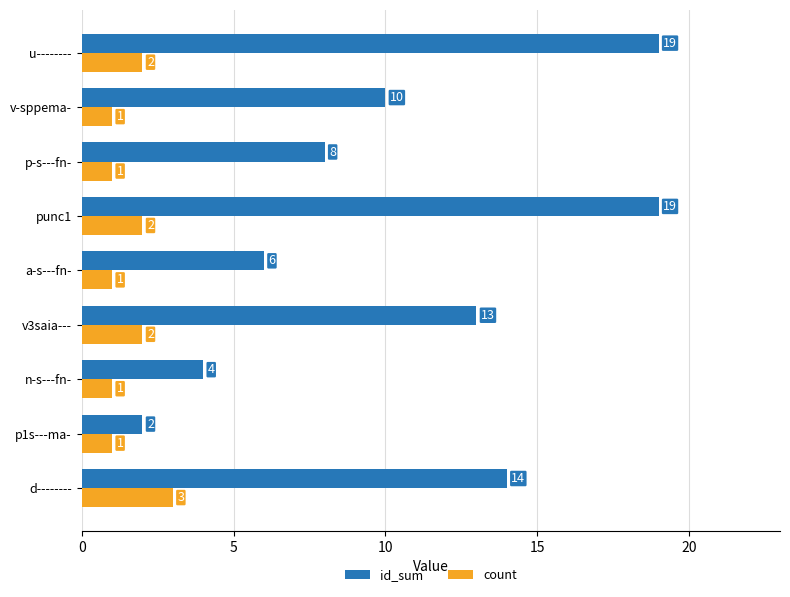

What is the maximum value shown in the chart?

19